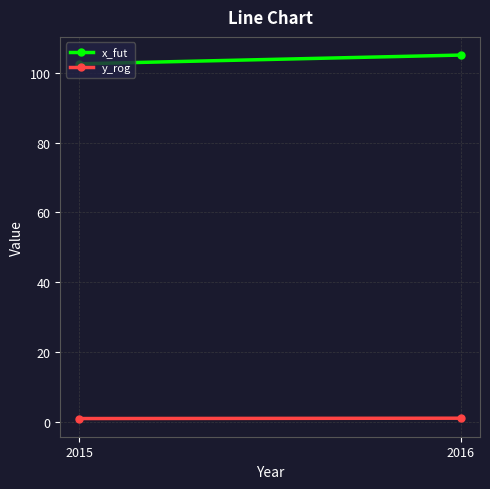

How many data points does each series have?

2